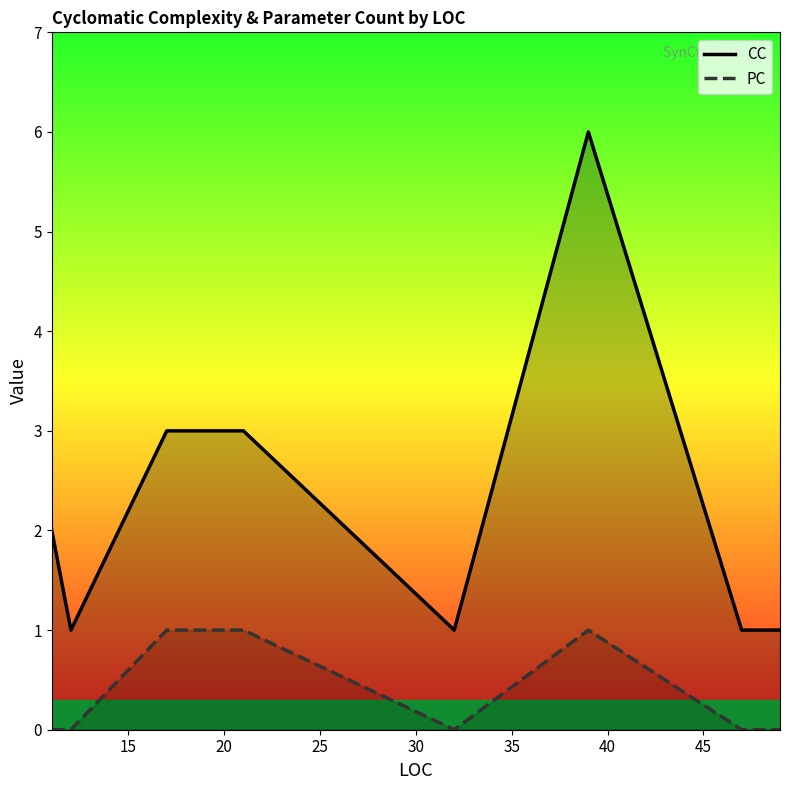

What is the maximum value shown in the chart?

6